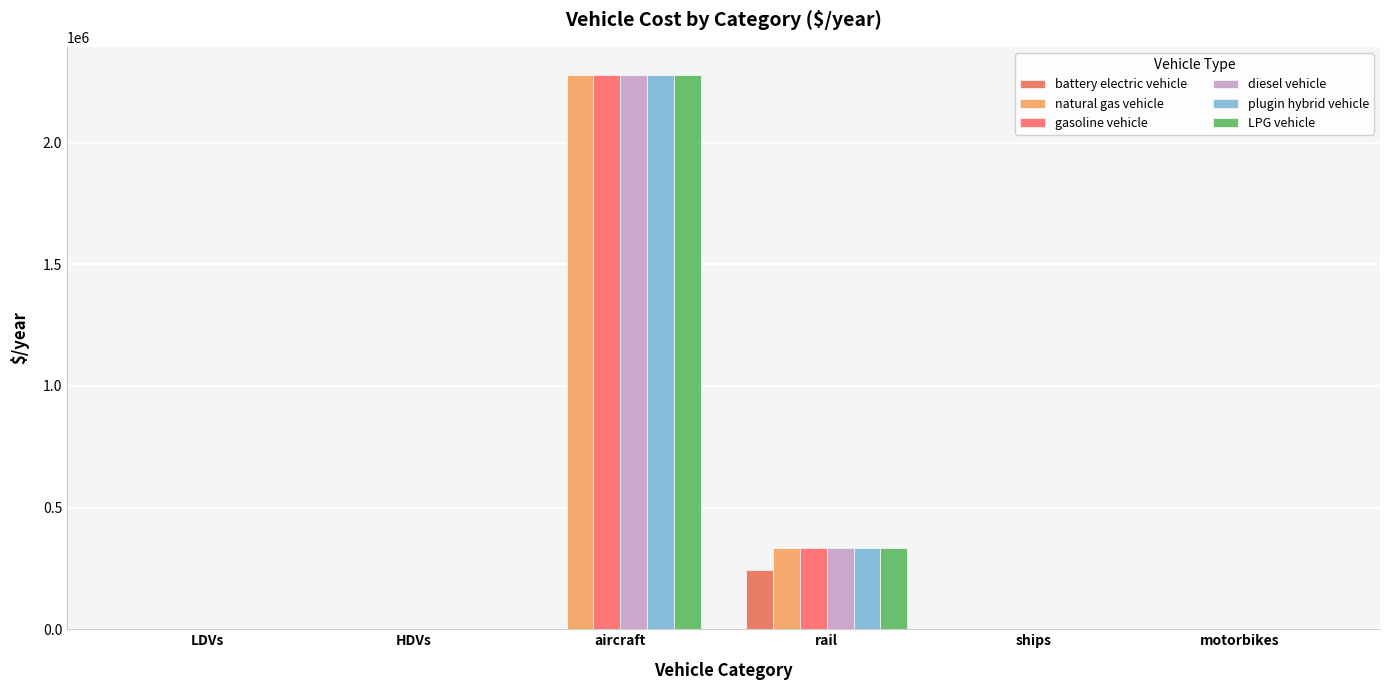

What is the maximum value shown in the chart?

2279319.0